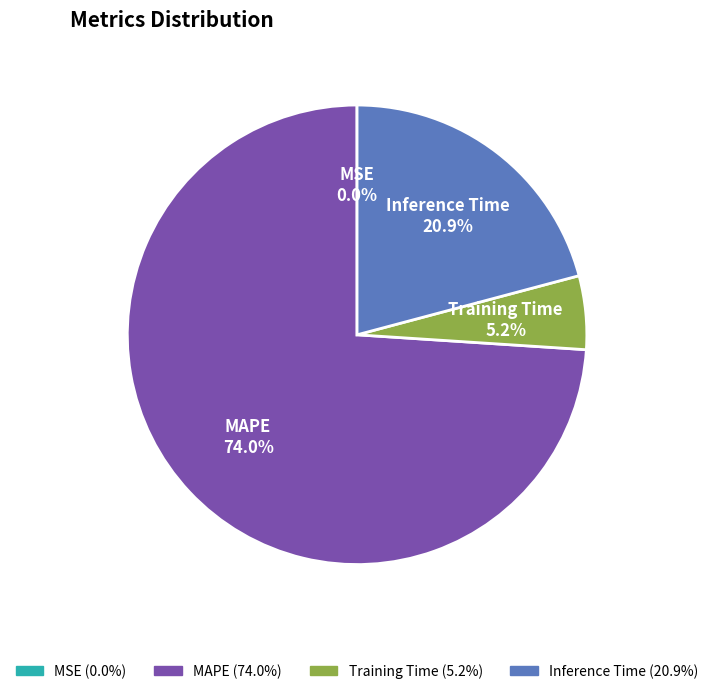

Between Training Time and MAPE, which is larger?

MAPE